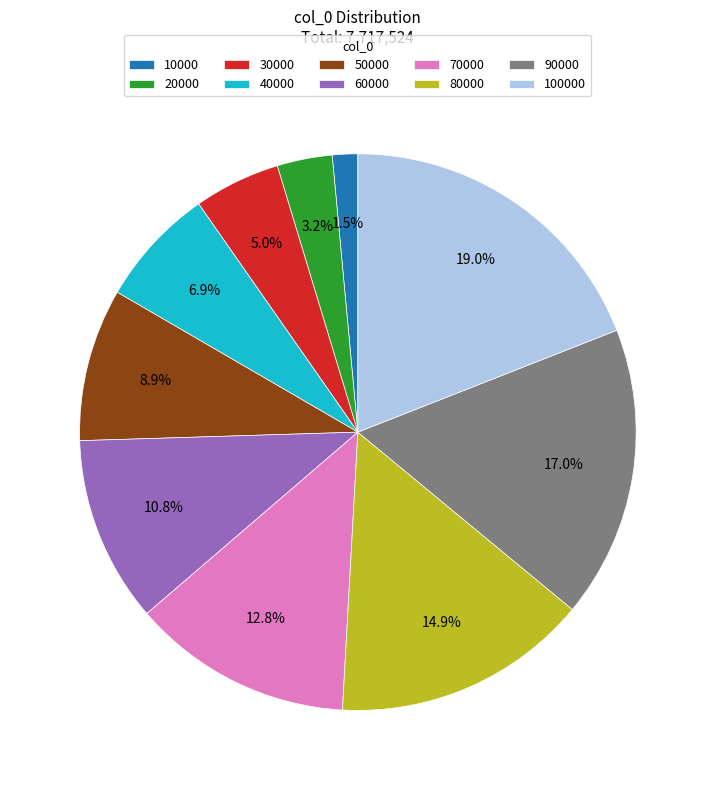

What is the smallest slice in the pie chart?

10000